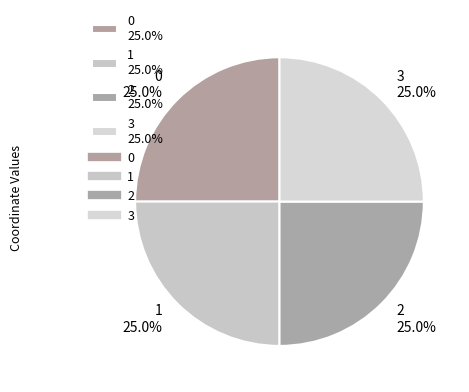

Is there any slice that represents more than half of the pie?

No